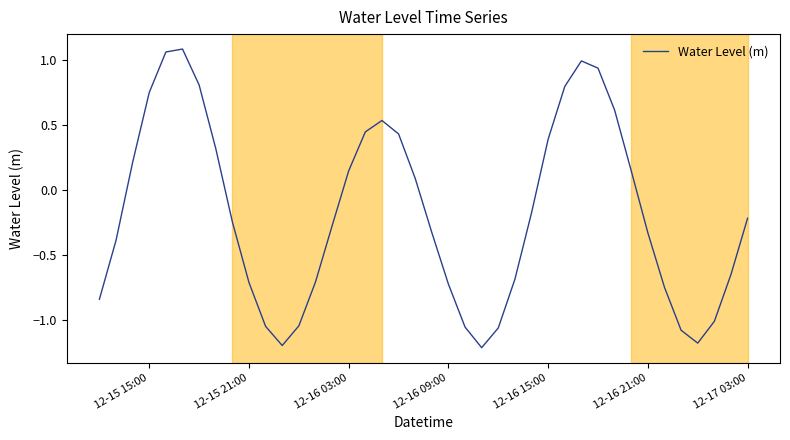

What is the smallest value displayed?

-1.2